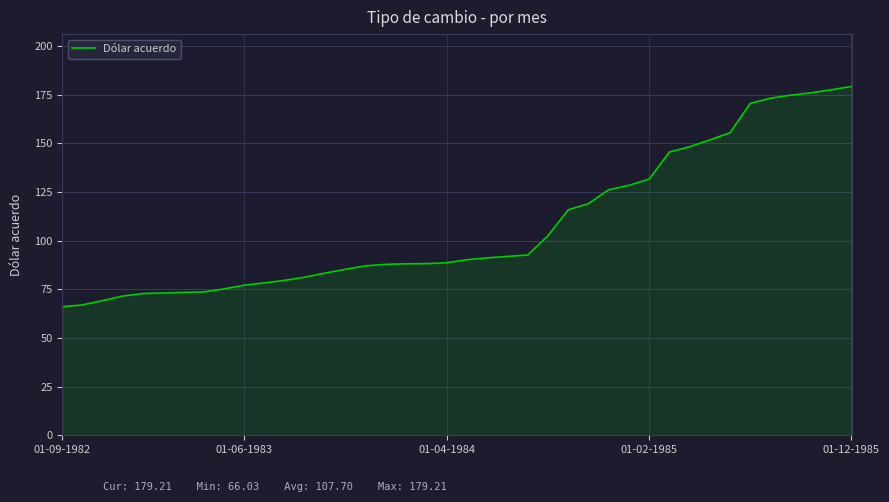

What is the difference between the second highest and minimum values?

111.5